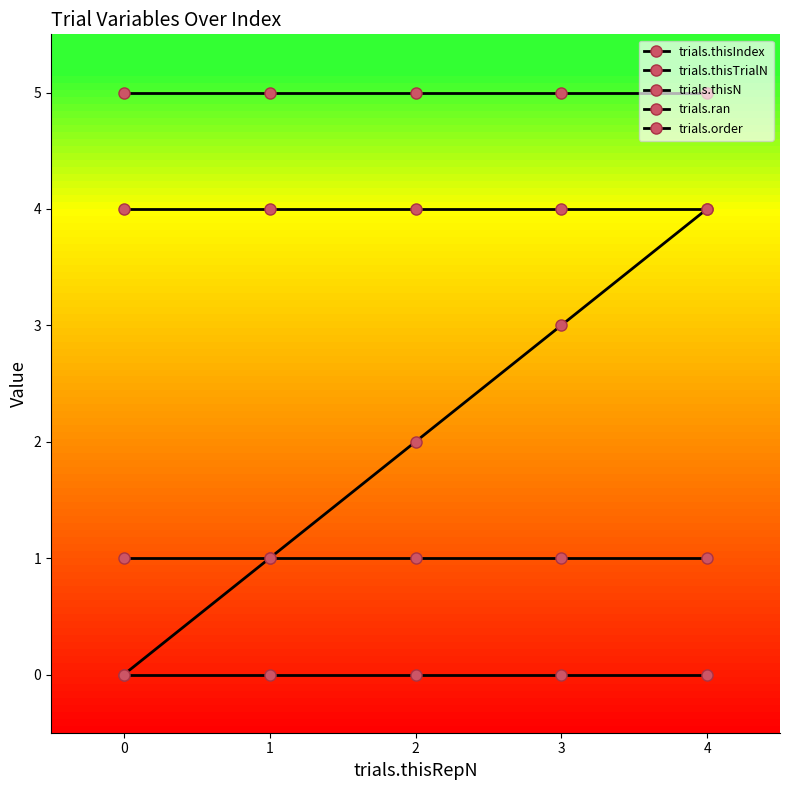

At which category is the sum across all series the highest?

4